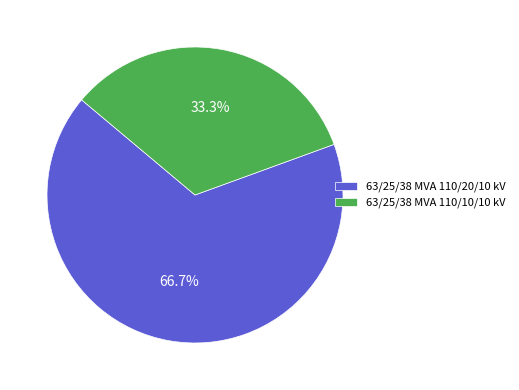

How many slices are in this pie chart?

2